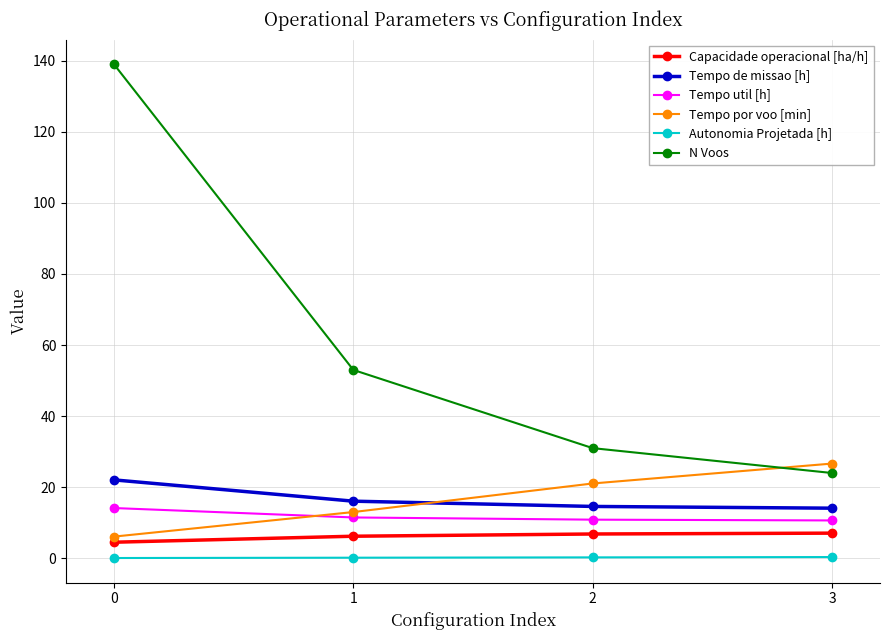

What is the maximum value shown in the chart?

139.0